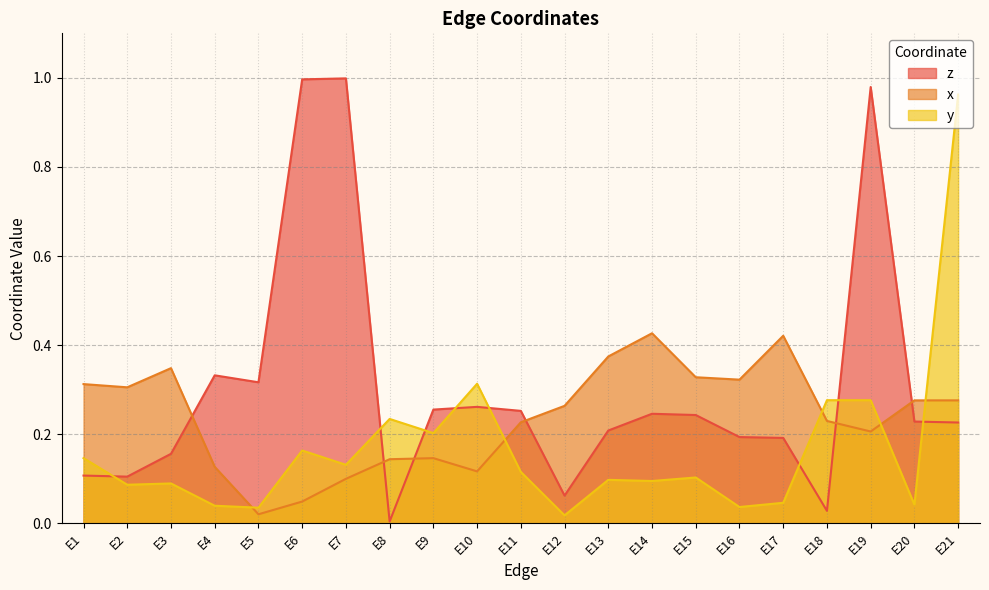

Does the chart display data point markers on the line(s)?

No